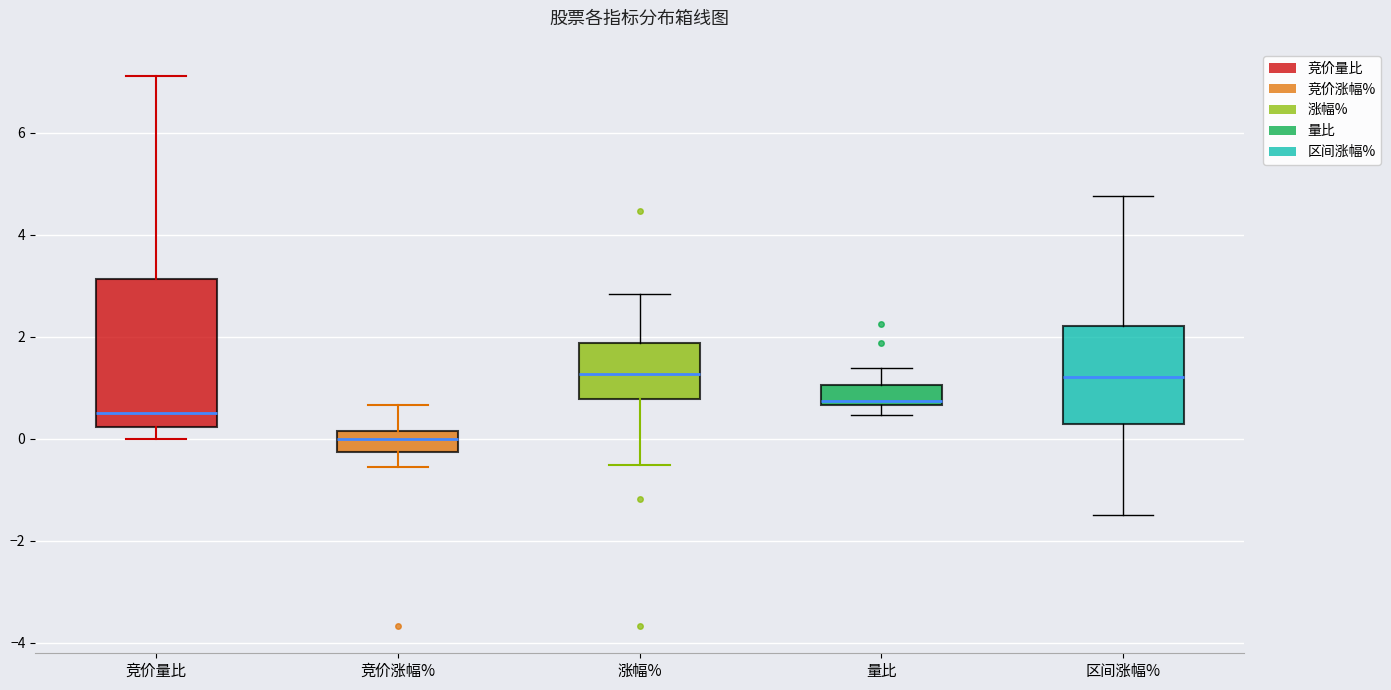

Reading left to right, transcribe this box plot: for each box, give where its median line is, the range the box spans, and where its two whiskers end, as read against the y-axis. The values are not printed on the chart, so give them approximately, as read against the axis.

竞价量比: median 0.6, box 0.2 to 3.2, whiskers 0.0 to 7.2
竞价涨幅%: median 0.0, box -0.2 to 0.2, whiskers -0.6 to 0.6
涨幅%: median 1.2, box 0.8 to 1.8, whiskers -0.6 to 2.8
量比: median 0.8, box 0.6 to 1.0, whiskers 0.4 to 1.4
区间涨幅%: median 1.2, box 0.2 to 2.2, whiskers -1.4 to 4.8